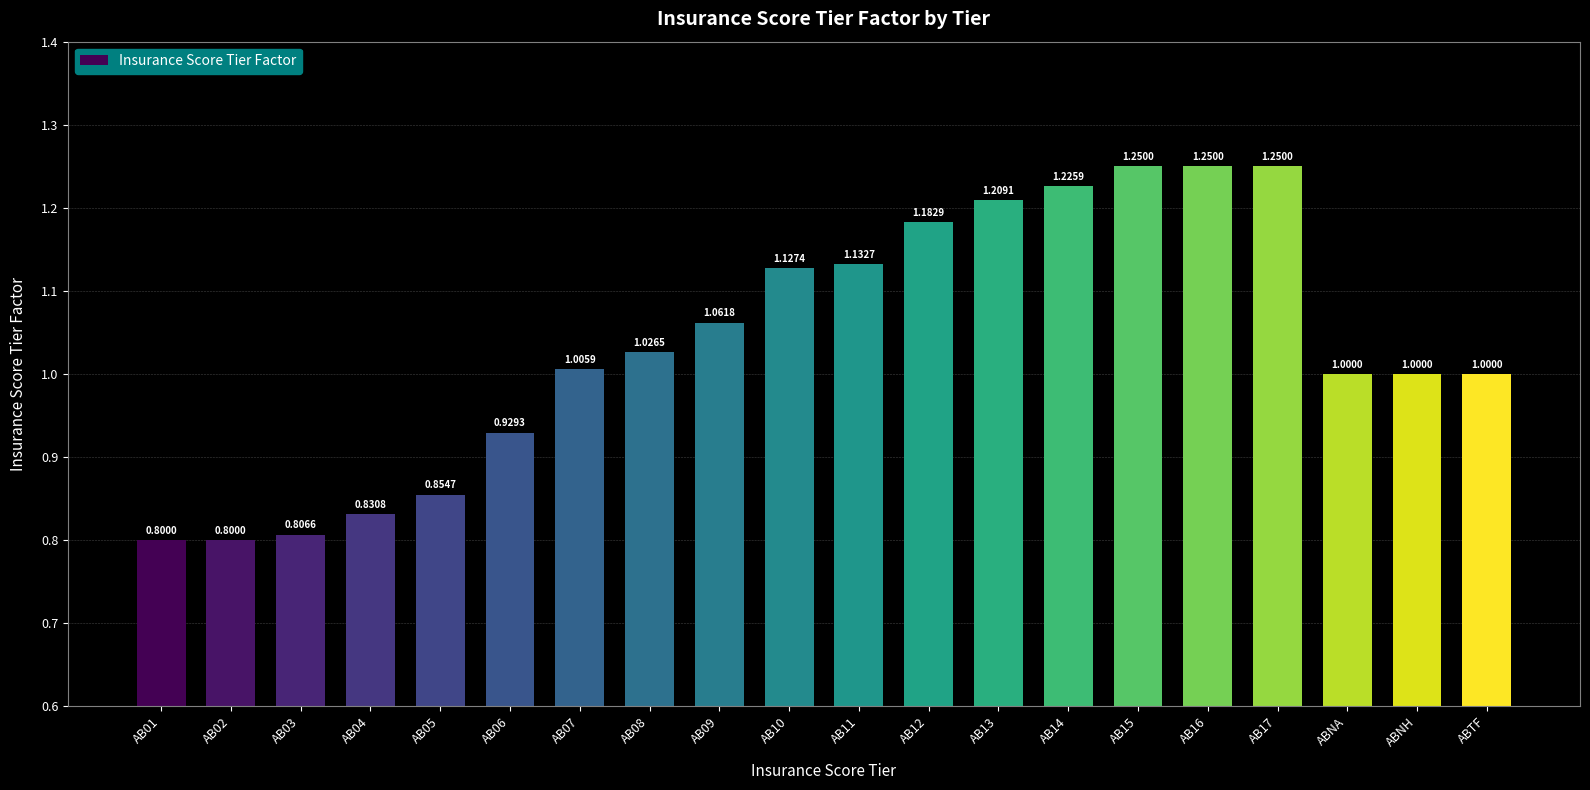

What is the sum of all values?

20.7